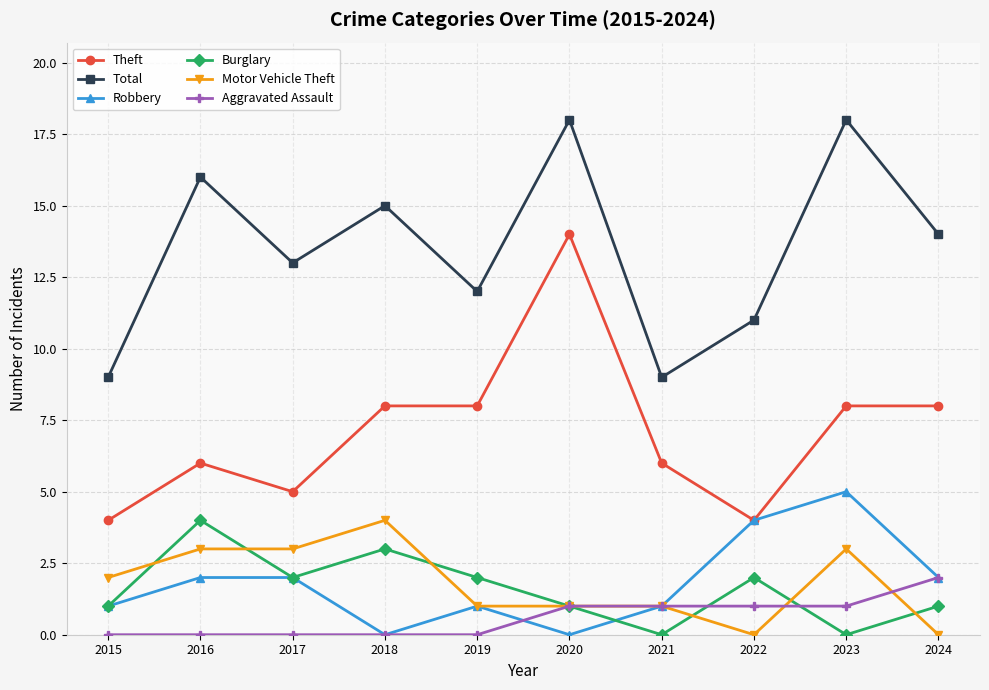

How many lines are shown in the chart?

6